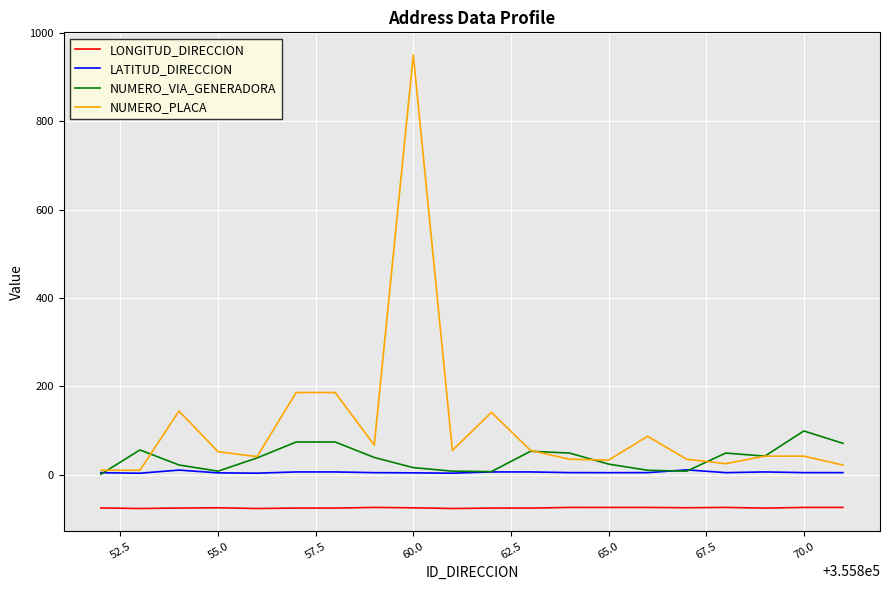

Which series has the largest total across all categories?

NUMERO_PLACA